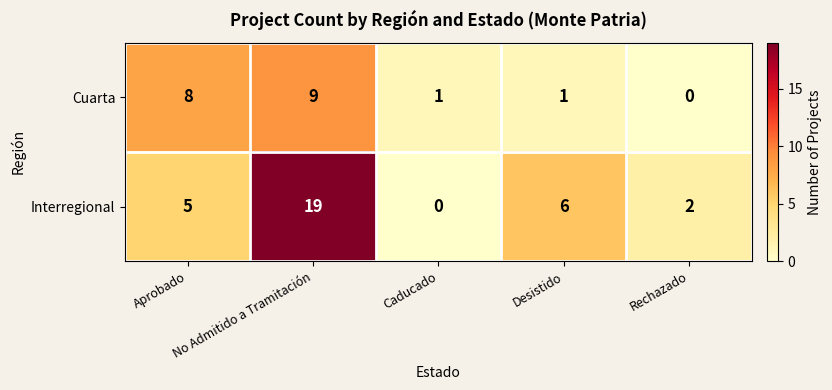

List the series in order of their peak value, highest first.

Interregional, Cuarta